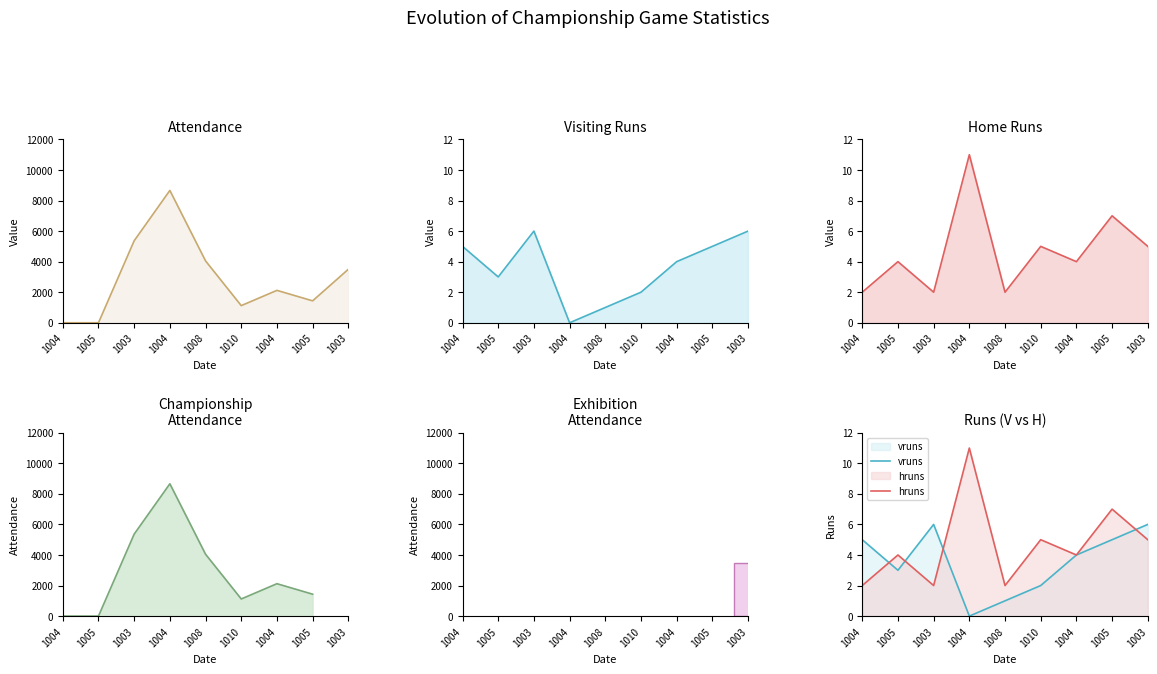

At how many categories does at least one series exceed 132?

7